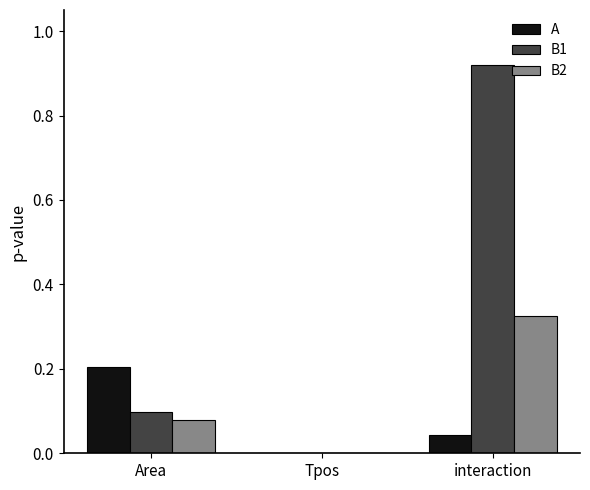

Which series has the largest total across all categories?

B1